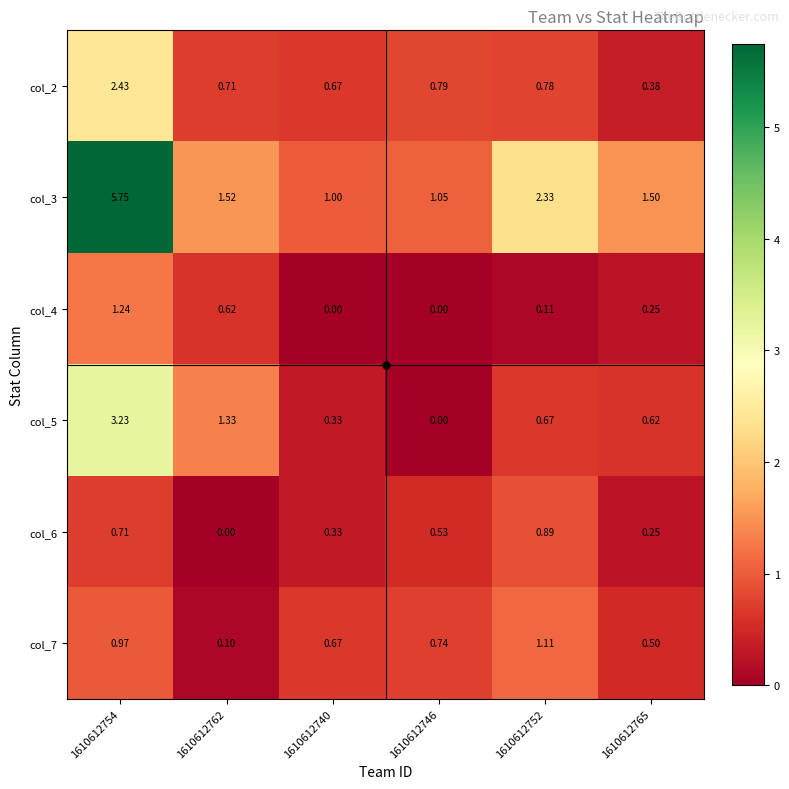

Is the value of col_5 at 1610612752 greater than the value of col_6 at 1610612762?

Yes